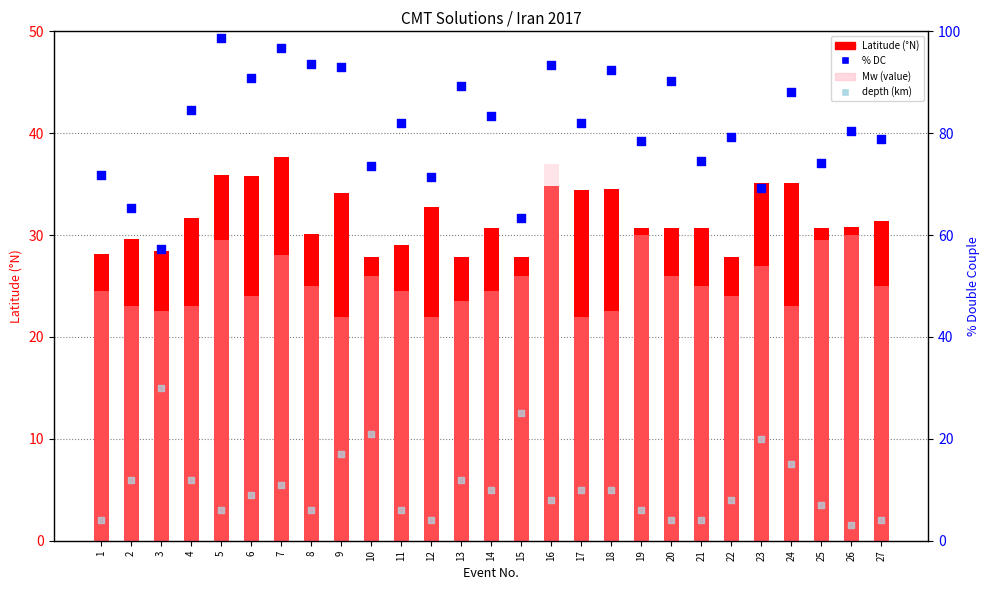

At which category is the sum across all series the highest?

7